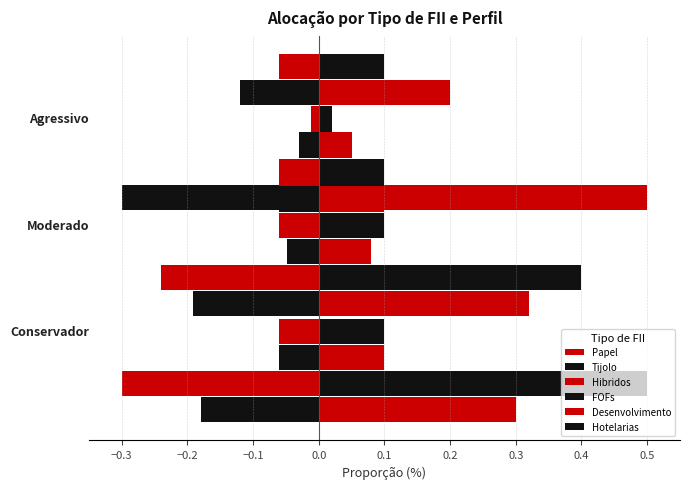

Which has a higher value, Agressivo or Moderado?

Agressivo